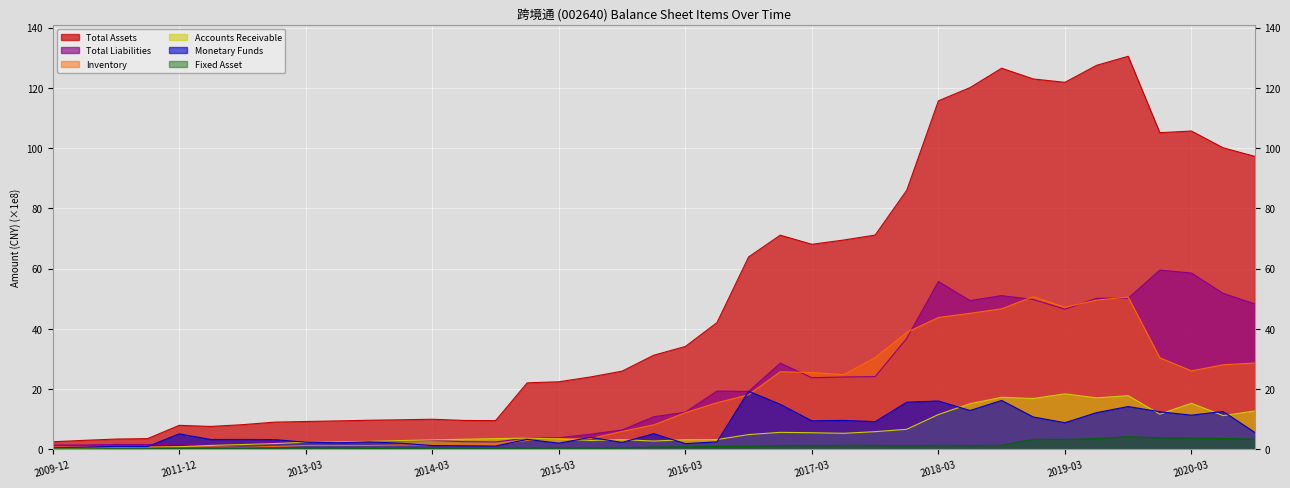

What is the sum of all TOTAL_ASSETS values?

2016.6